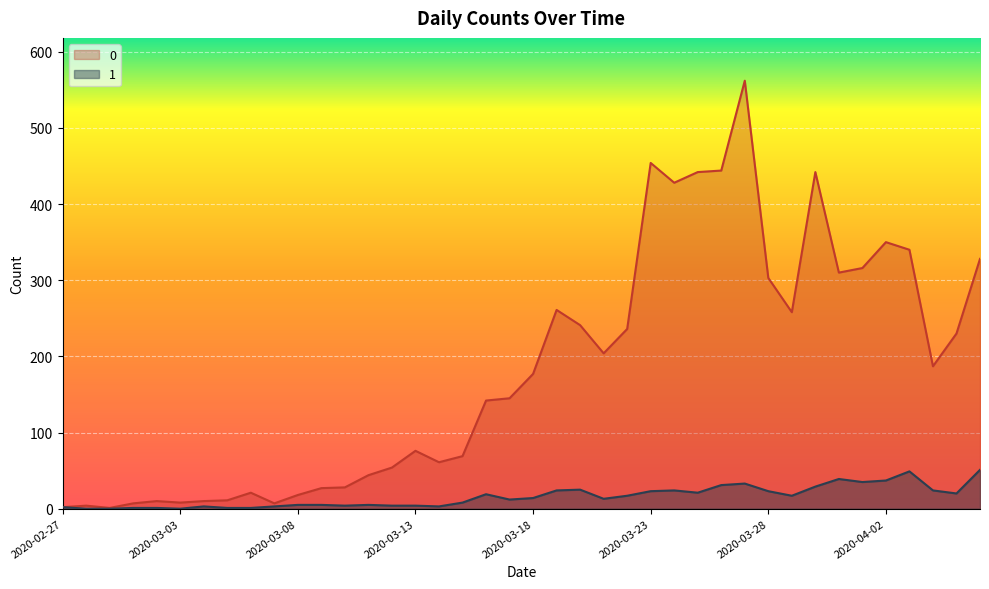

True or false: 0 and 1 intersect in this chart.

False